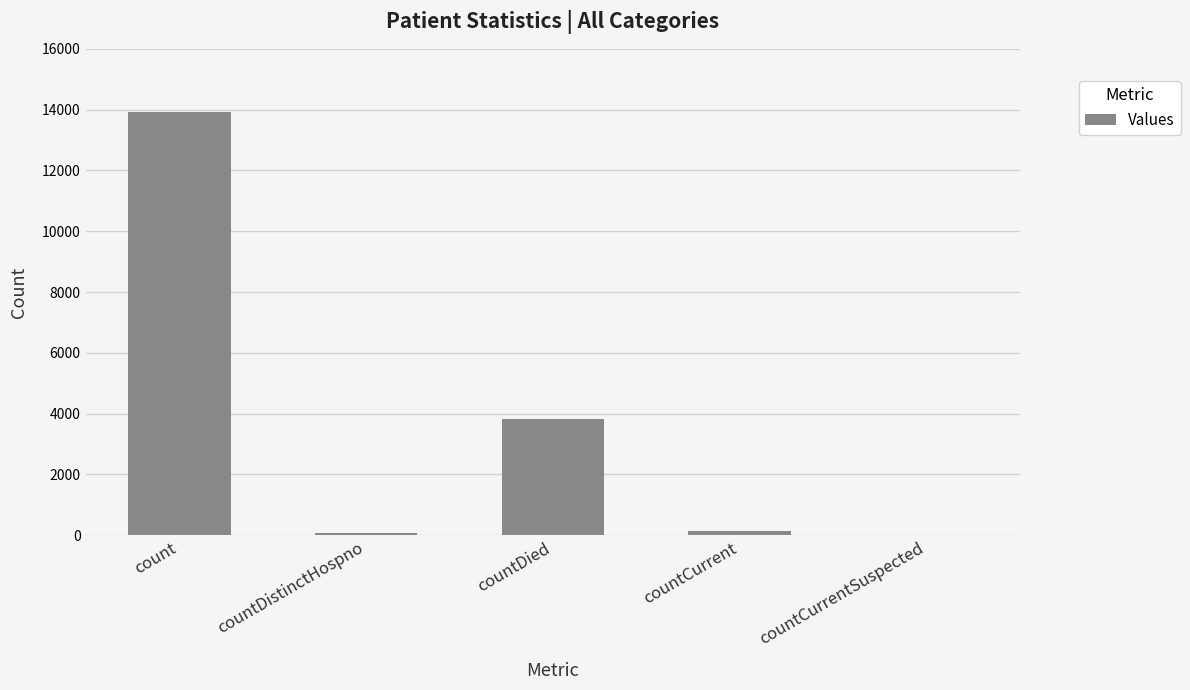

What is the change in value from count to countCurrent?

-13783